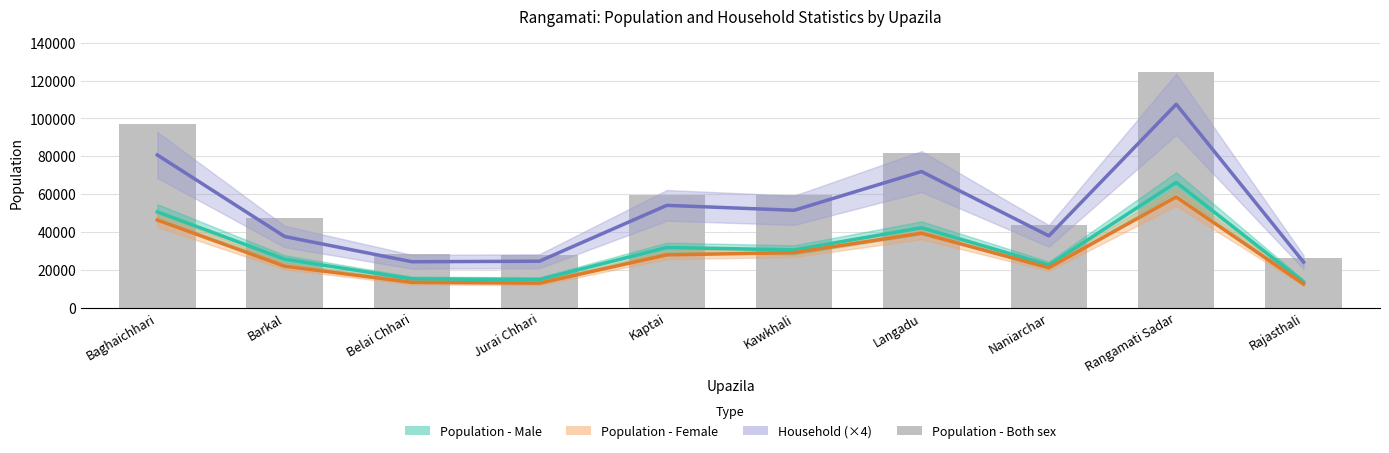

Where does the Population - Both sex series first go above 59578?

Baghaichhari